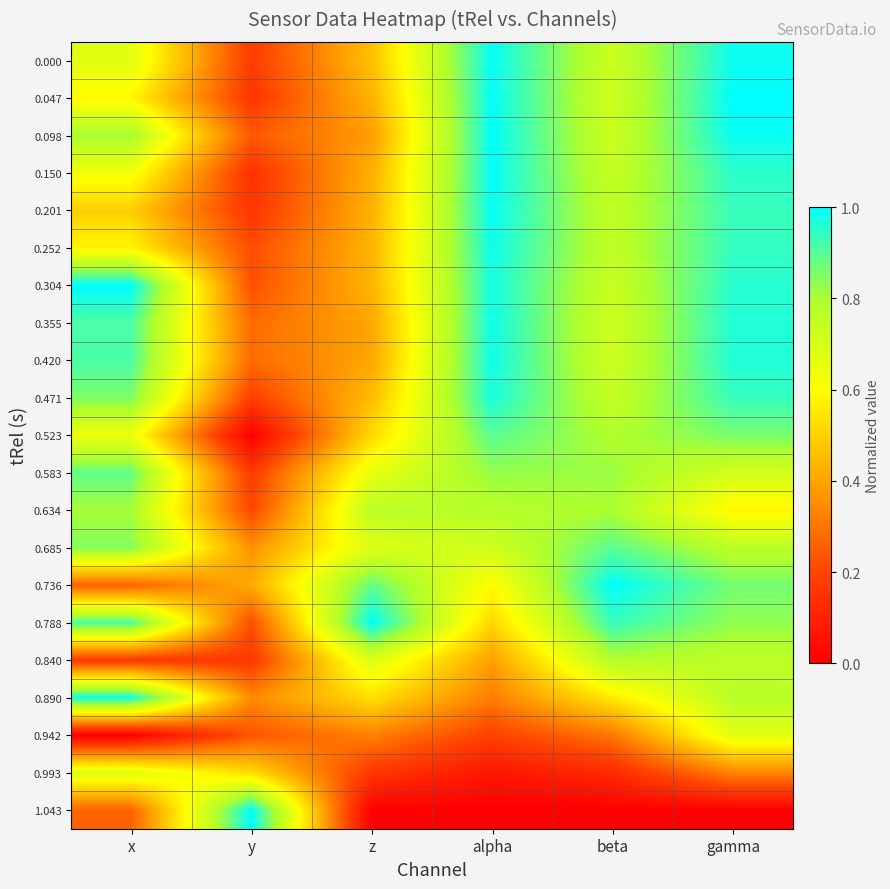

At x, list the series in order from largest to smallest.

0.304, 0.890, 0.788, 0.355, 0.420, 0.583, 0.471, 0.685, 0.634, 0.098, 0.993, 0.000, 0.523, 0.150, 0.047, 0.252, 0.201, 1.043, 0.736, 0.840, 0.942